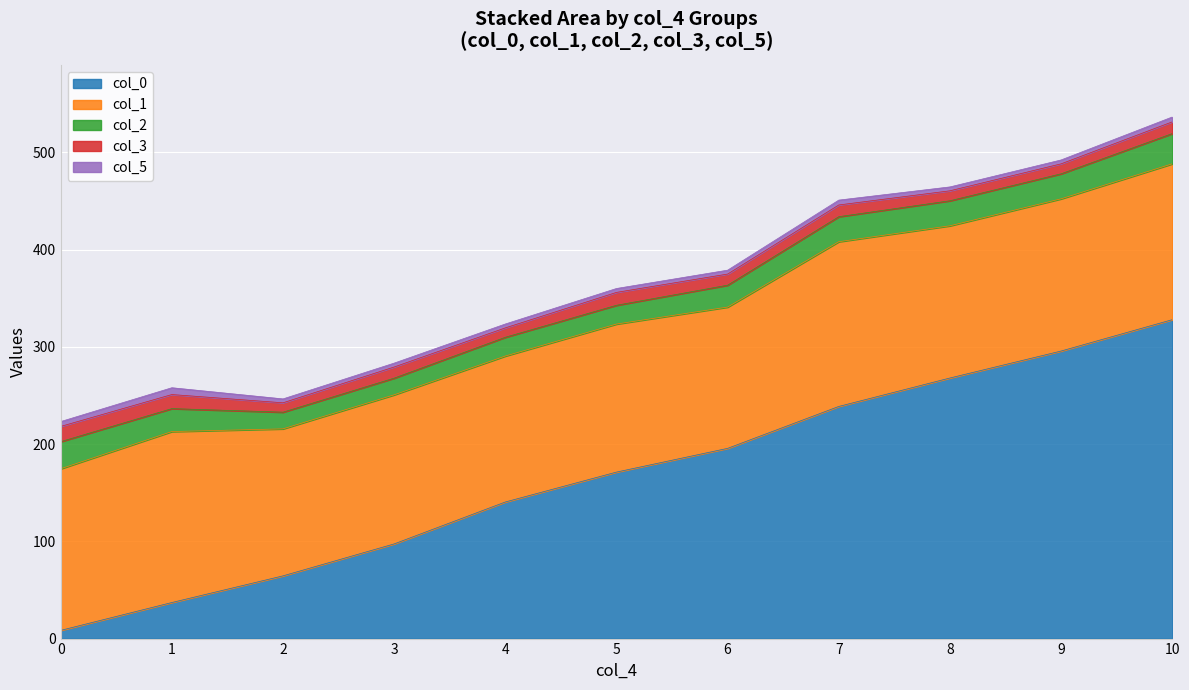

Which series has the widest spread of values?

col_0